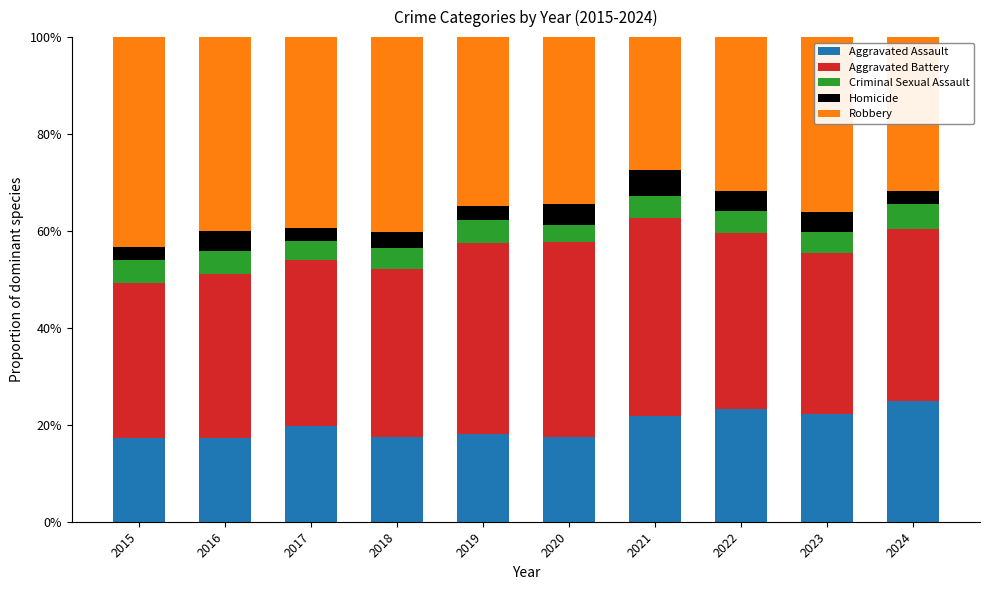

What are all the series names shown in the legend?

Aggravated Assault, Aggravated Battery, Criminal Sexual Assault, Homicide, Robbery